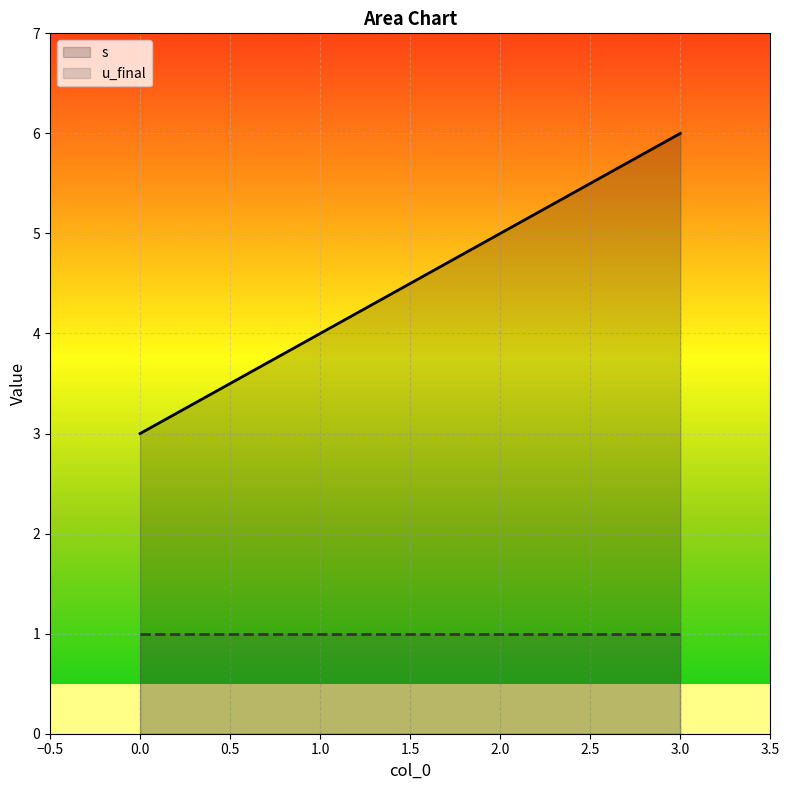

Reading left to right, list all the values displayed in this chart.

3	4	5	6